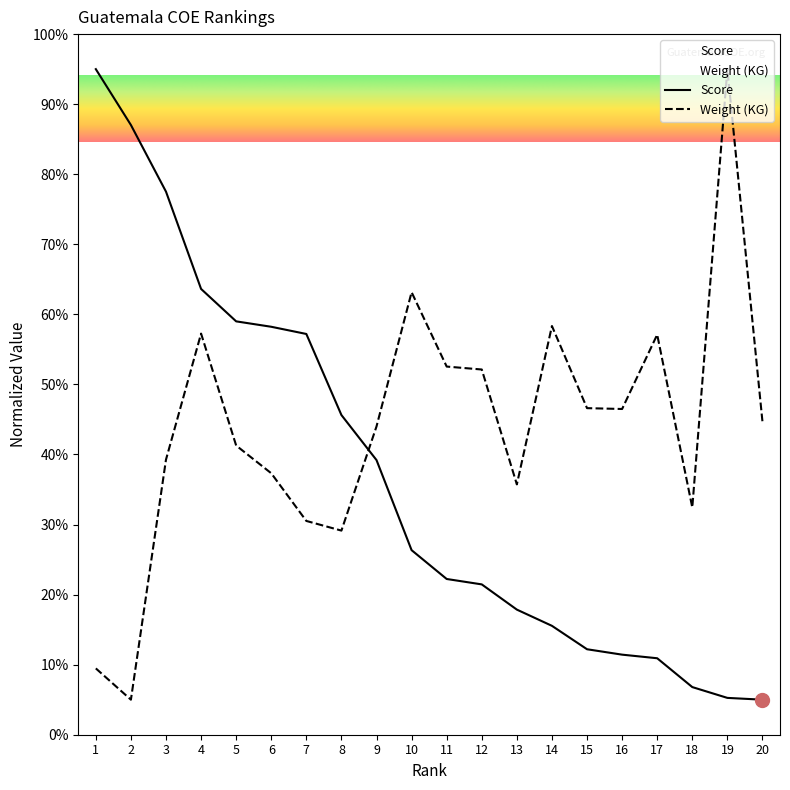

At 9, list the series in order from largest to smallest.

Weight (KG), Score